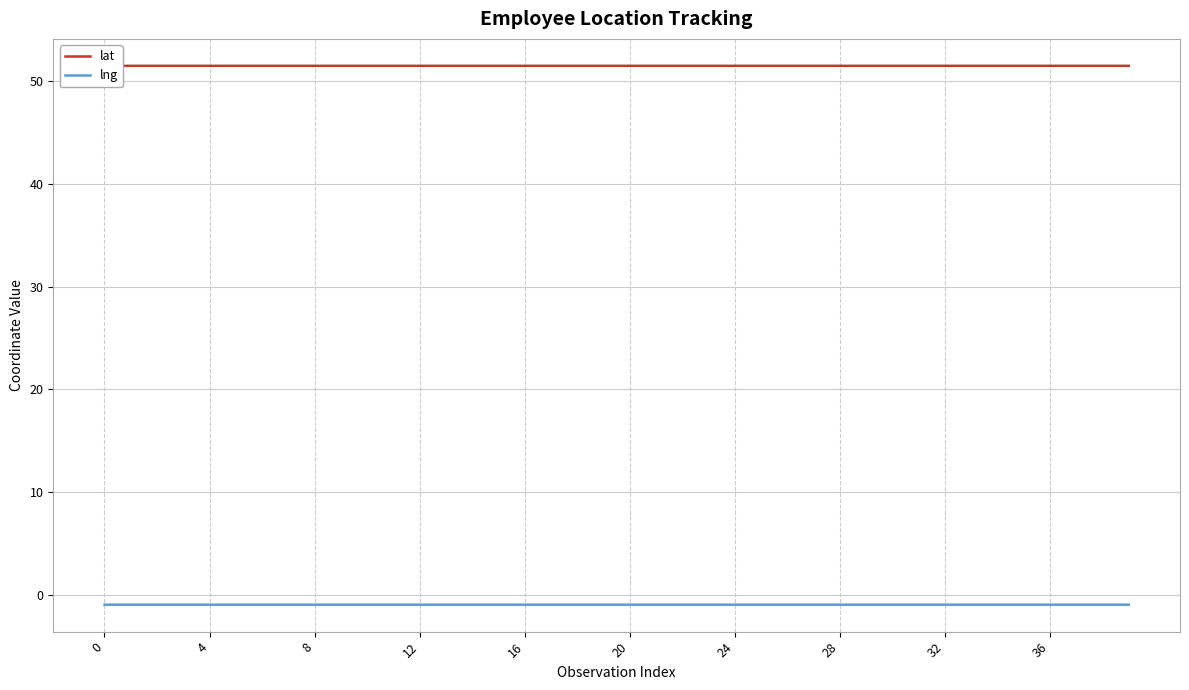

What are all the series names shown in the legend?

lat, lng